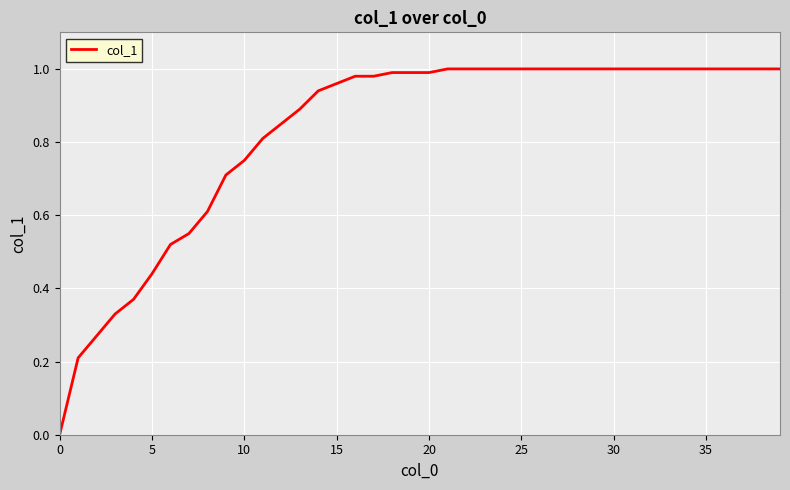

How many series are shown in this chart?

1